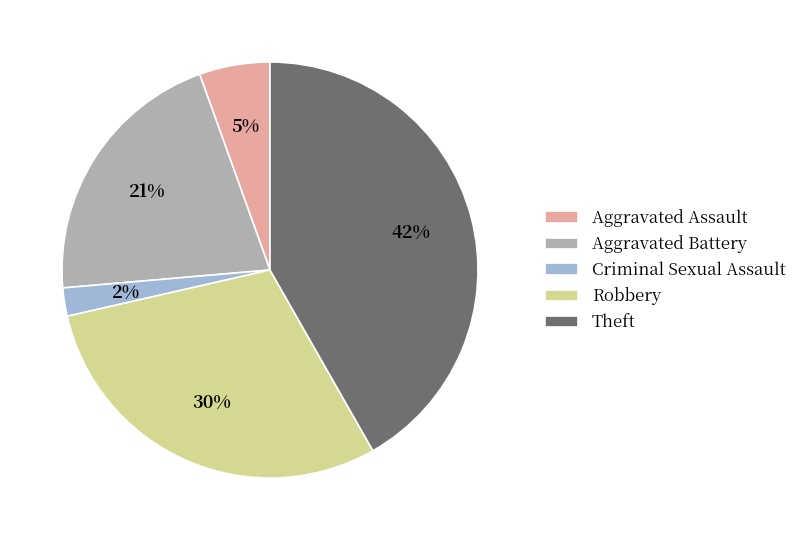

How many slices are in this pie chart?

5